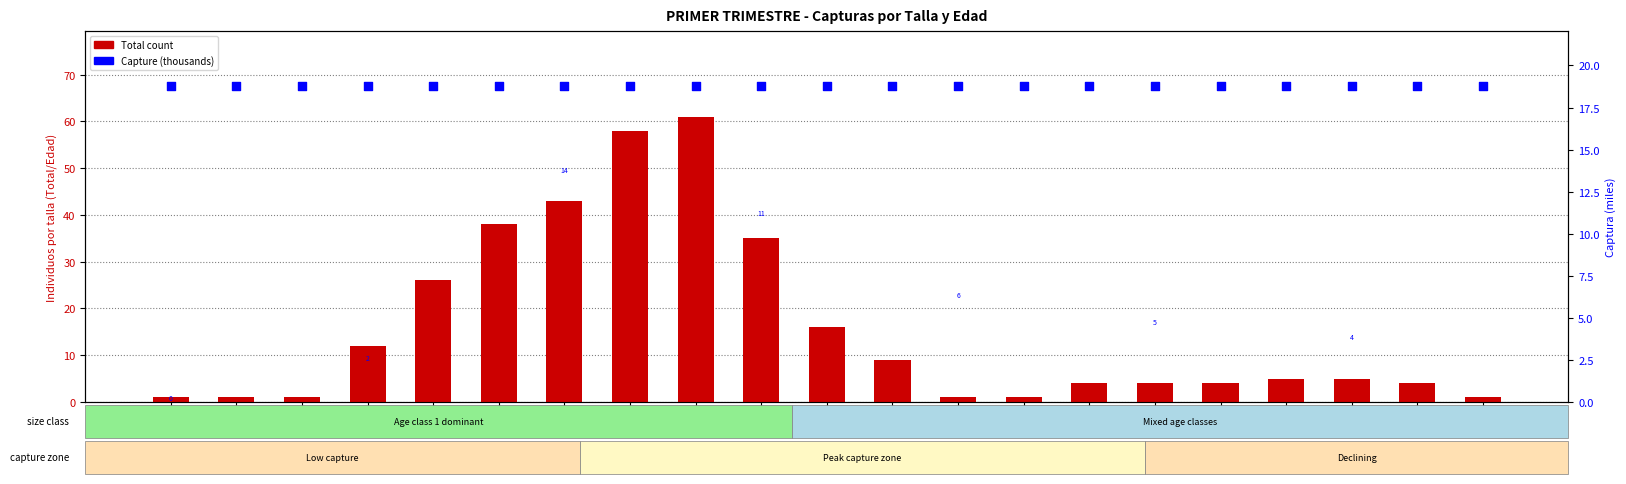

At how many categories does at least one series exceed 13?

21